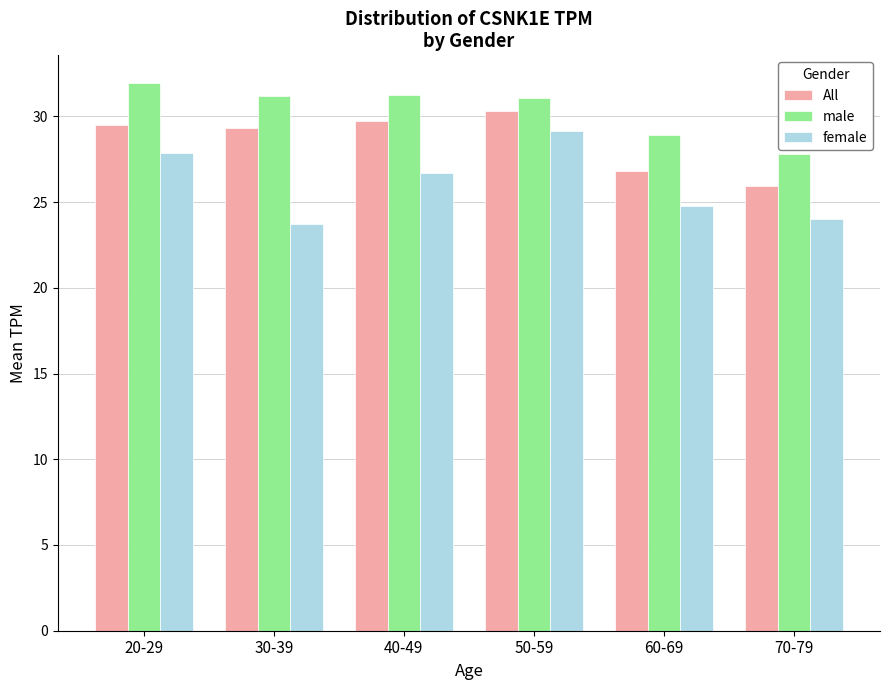

What is the value of the All bar at the 2nd from the left?

29.3